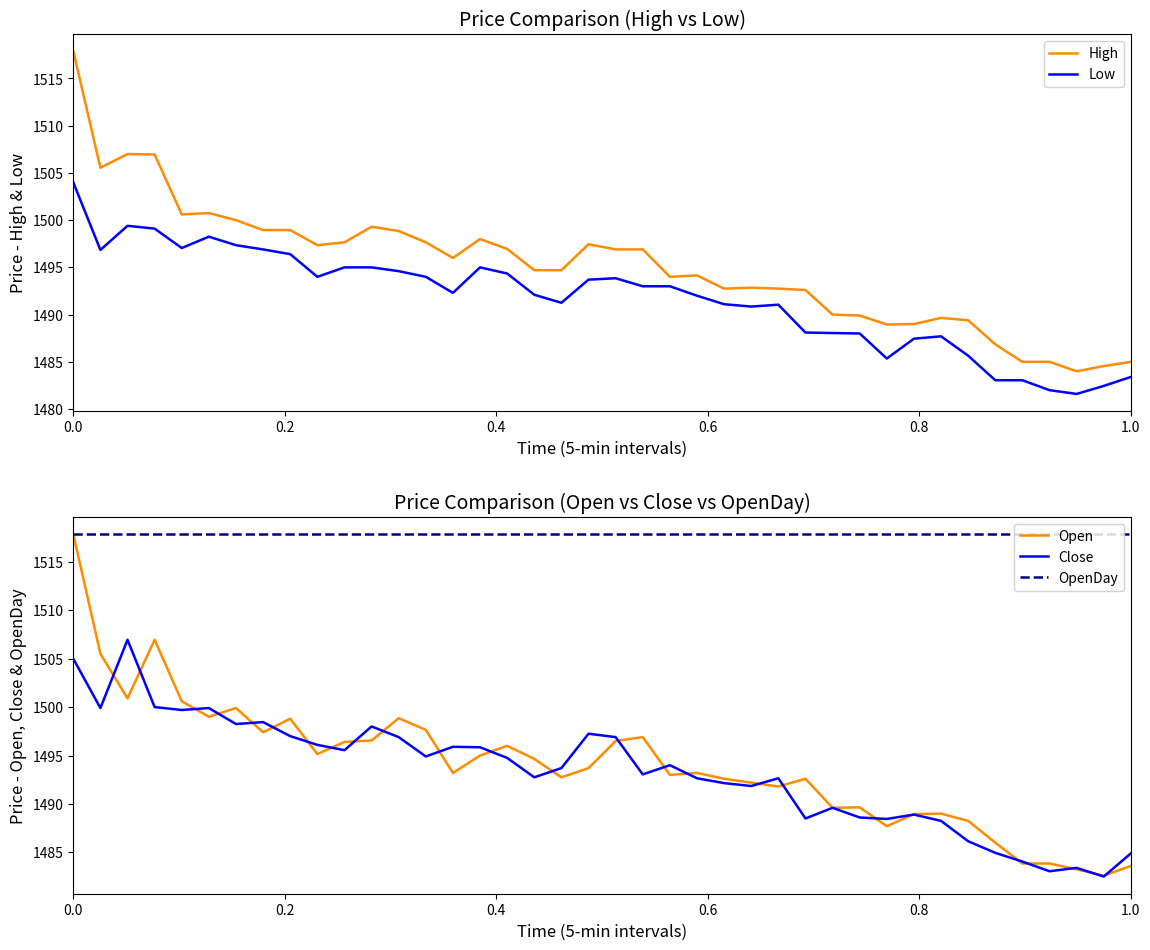

What is the lowest value of the Close series?

1482.5